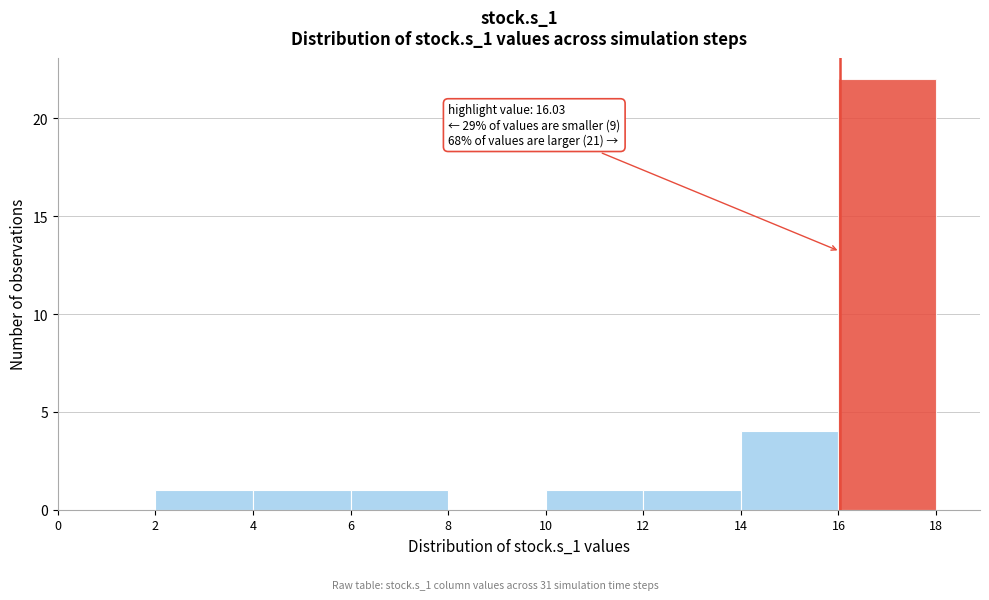

Over which range of the x-axis is the bar tallest?

16 to 18